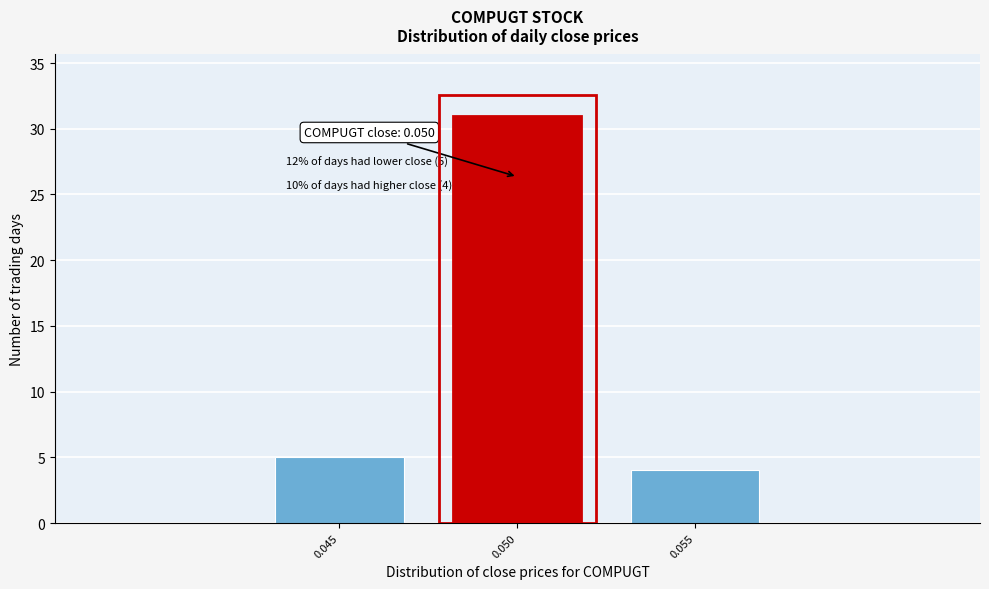

Reading left to right, transcribe all the data shown in this chart.

5	31	4